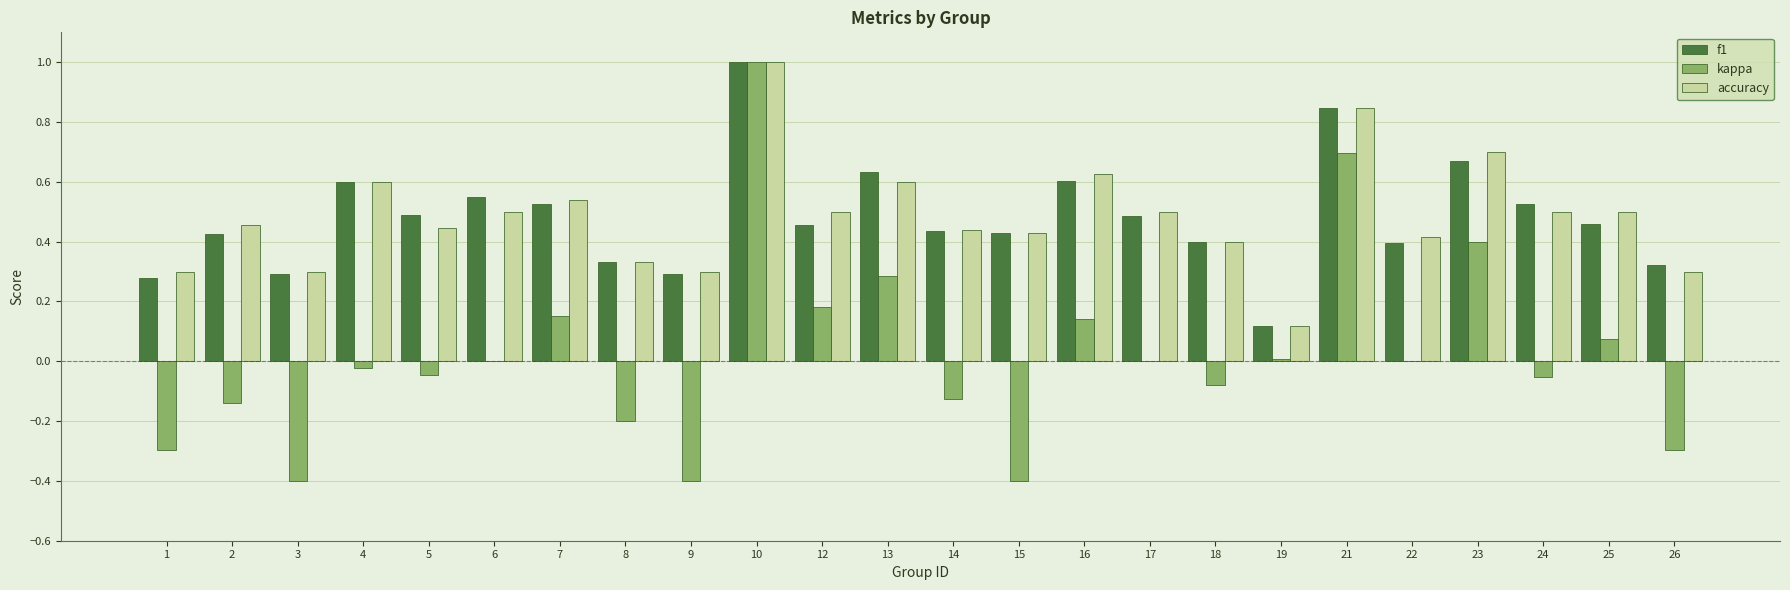

What is the sum of all accuracy values?

11.6